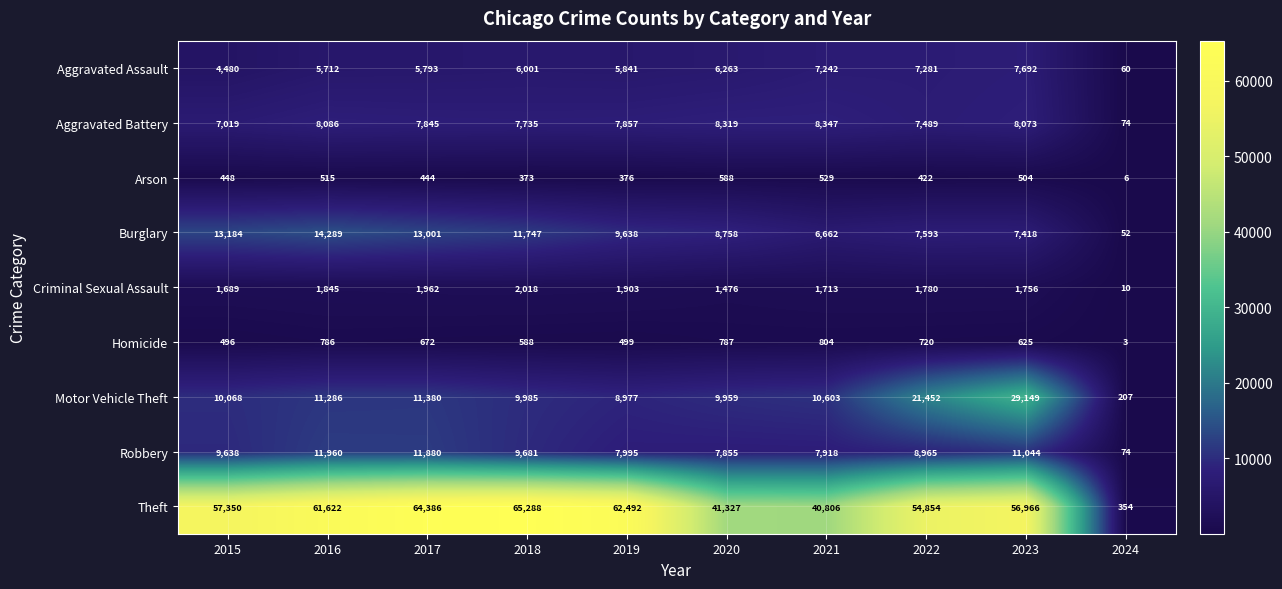

Rank the series by their maximum value, from highest to lowest.

Theft, Motor Vehicle Theft, Burglary, Robbery, Aggravated Battery, Aggravated Assault, Criminal Sexual Assault, Homicide, Arson